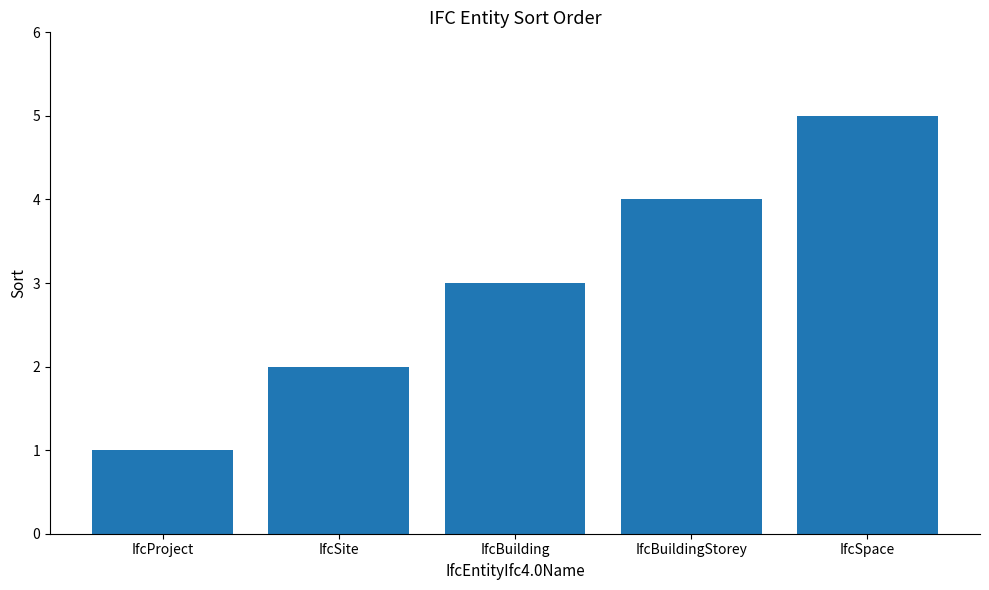

Reading left to right, transcribe all the data shown in this chart.

1	2	3	4	5